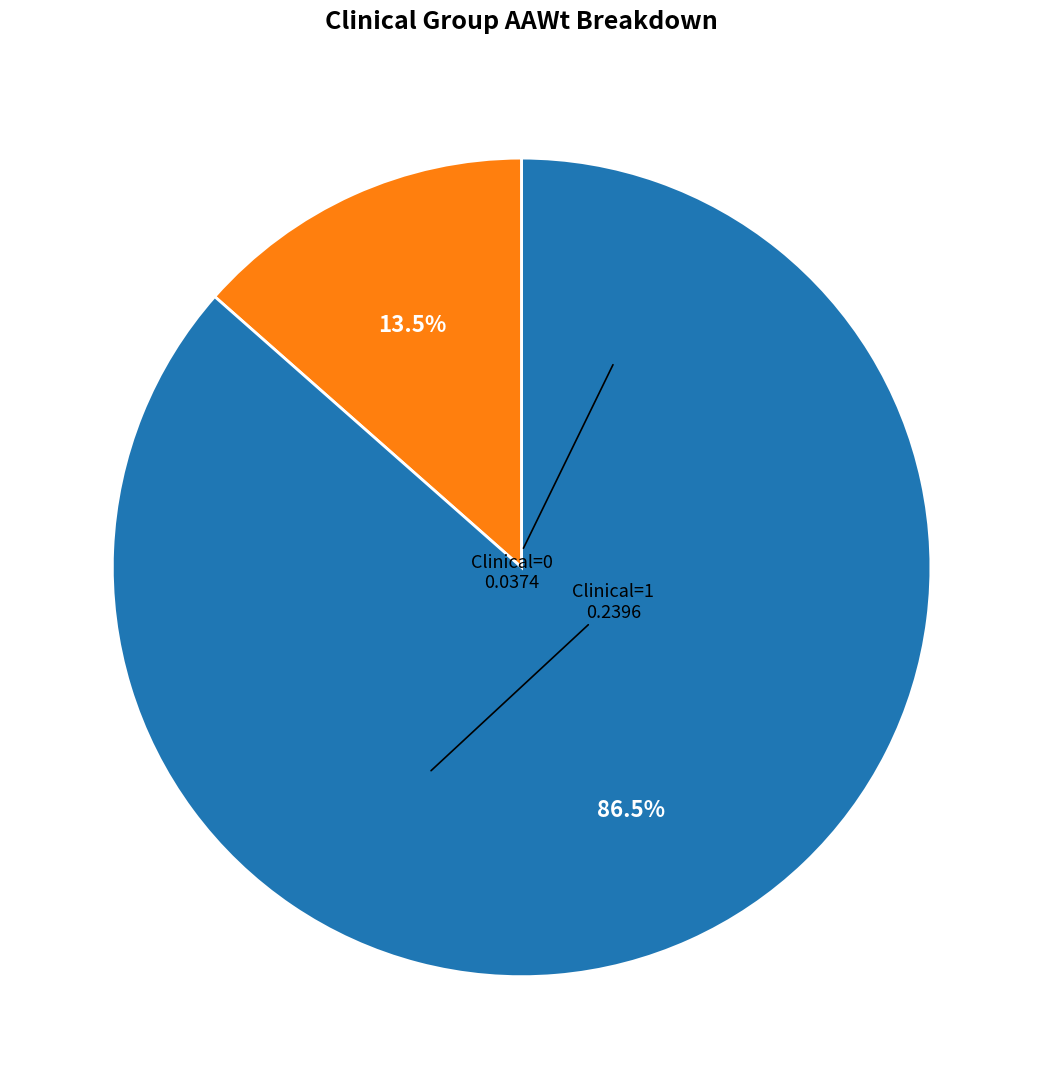

Count the number of slices in the pie.

2